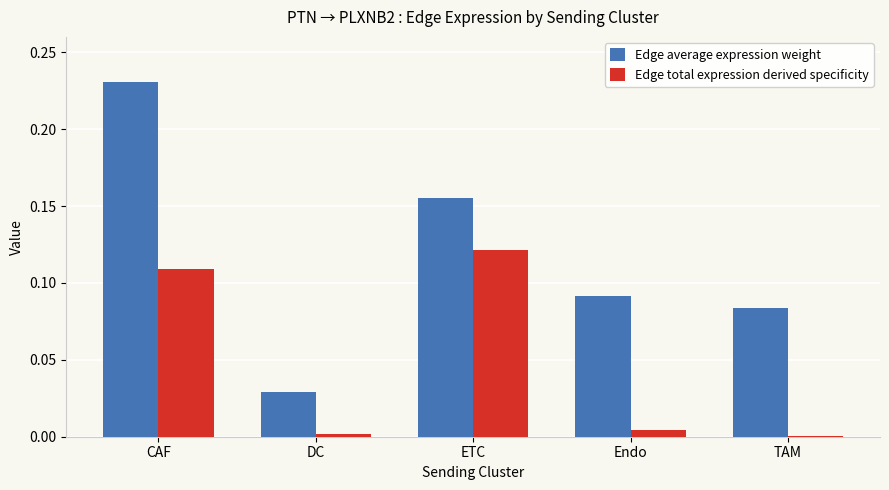

Which category has the highest value across all series?

CAF